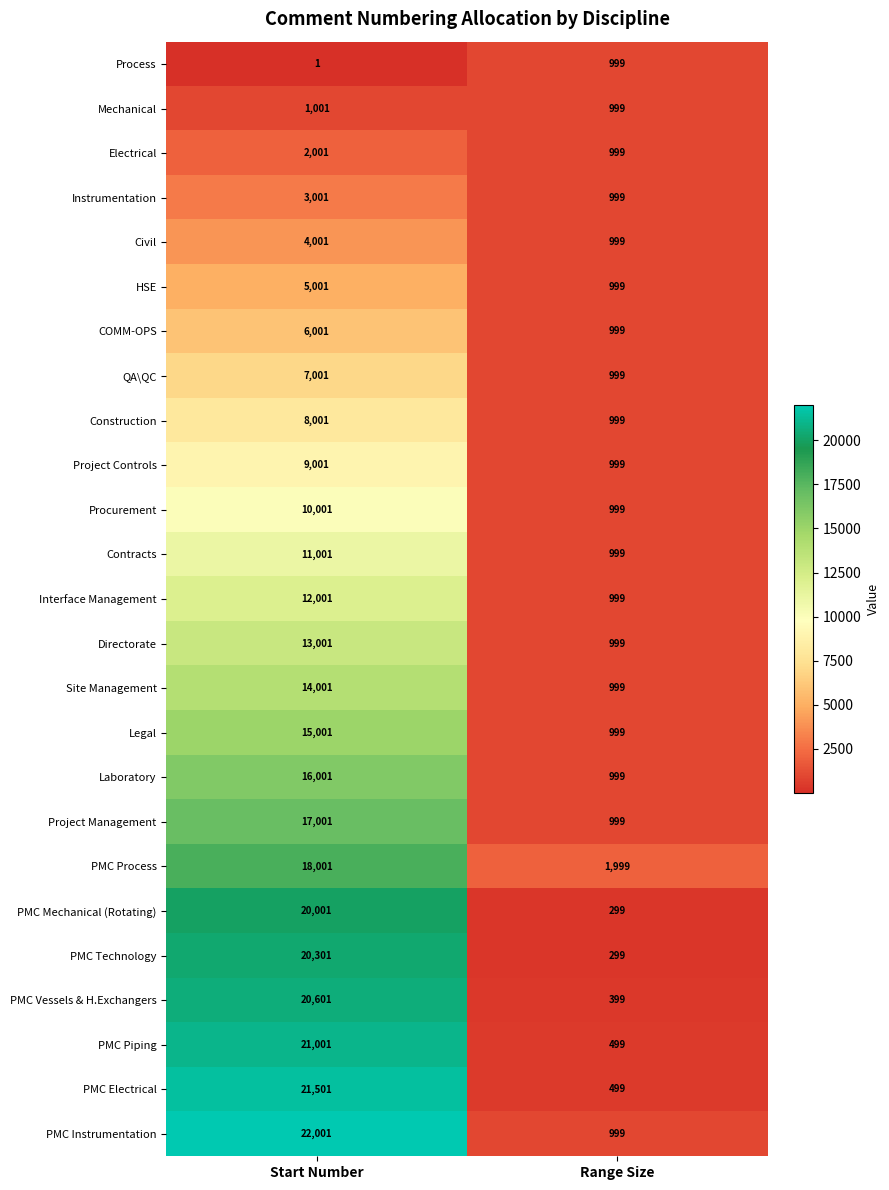

What is the difference between the highest and lowest values at Range Size?

1700